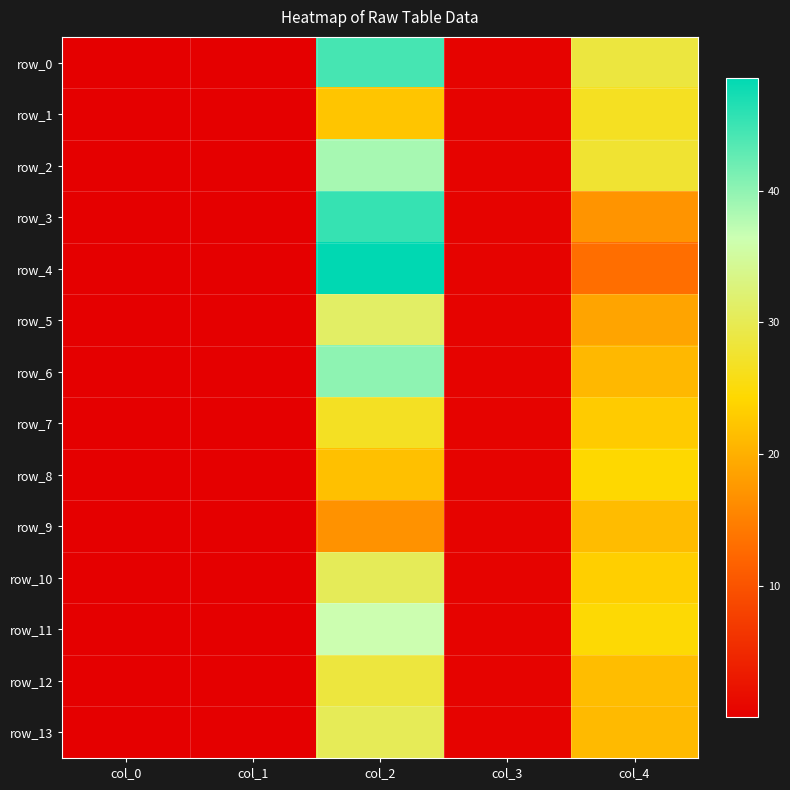

True or false: row_3 has a value of 24.5 at col_2.

False